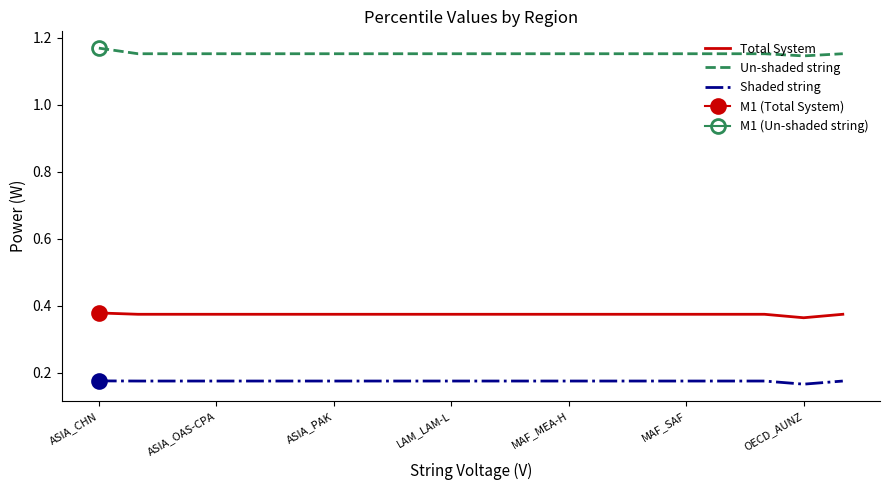

What is the label of the 14th point from the left?

13